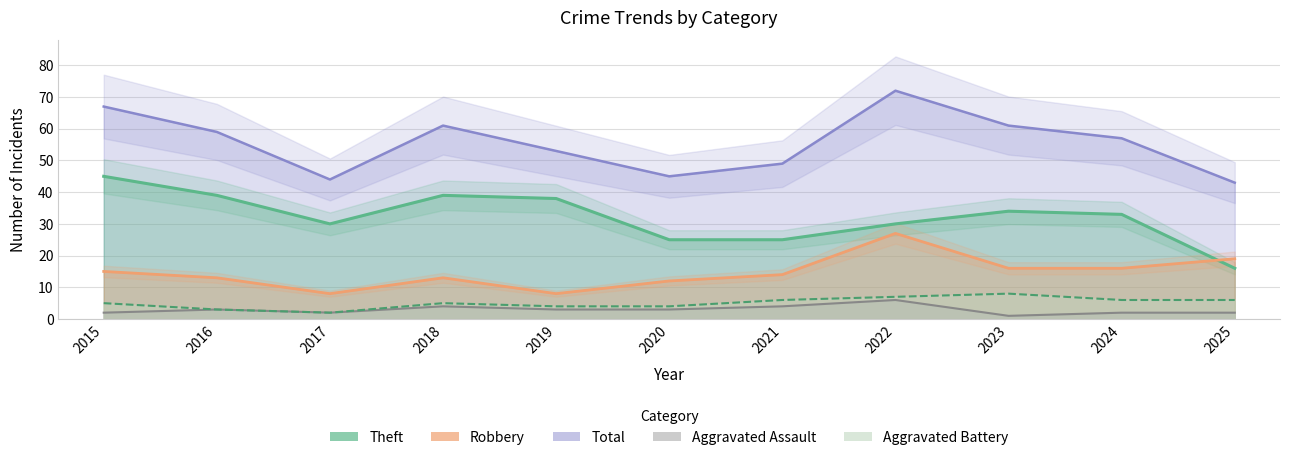

What are all the series names shown in the legend?

Total, Theft, Robbery, Aggravated Assault, Aggravated Battery